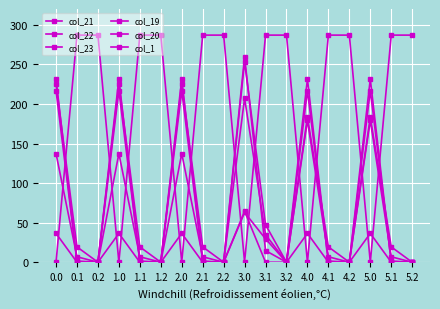

Which series has the largest total across all categories?

col_23